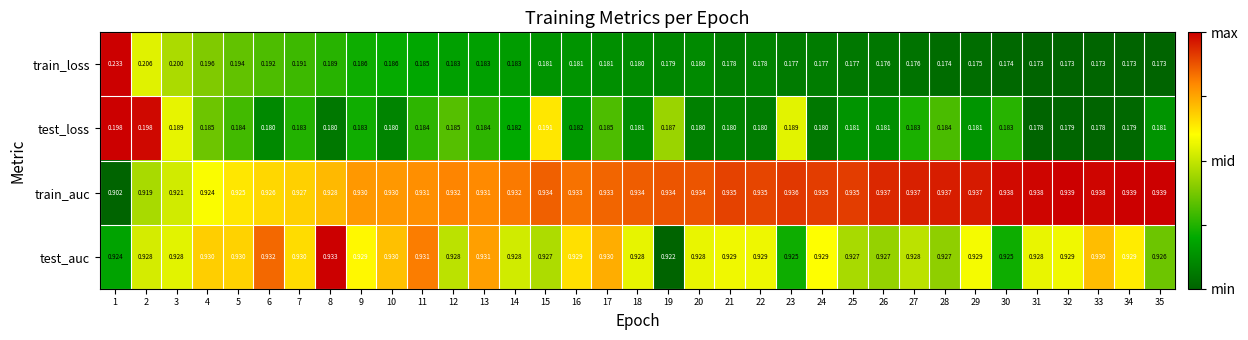

Rank the series by their maximum value, from lowest to highest.

test_loss, train_loss, test_auc, train_auc